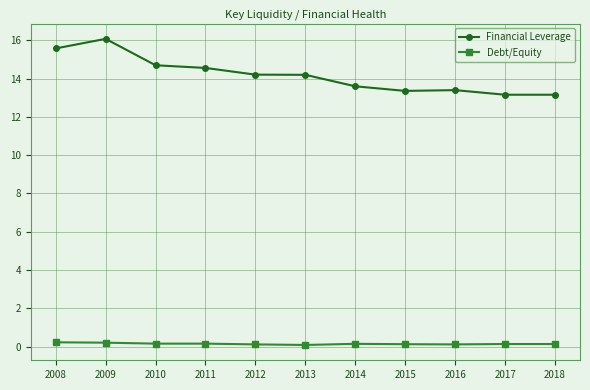

True or false: Debt/Equity has more than 0 interior local peaks.

True